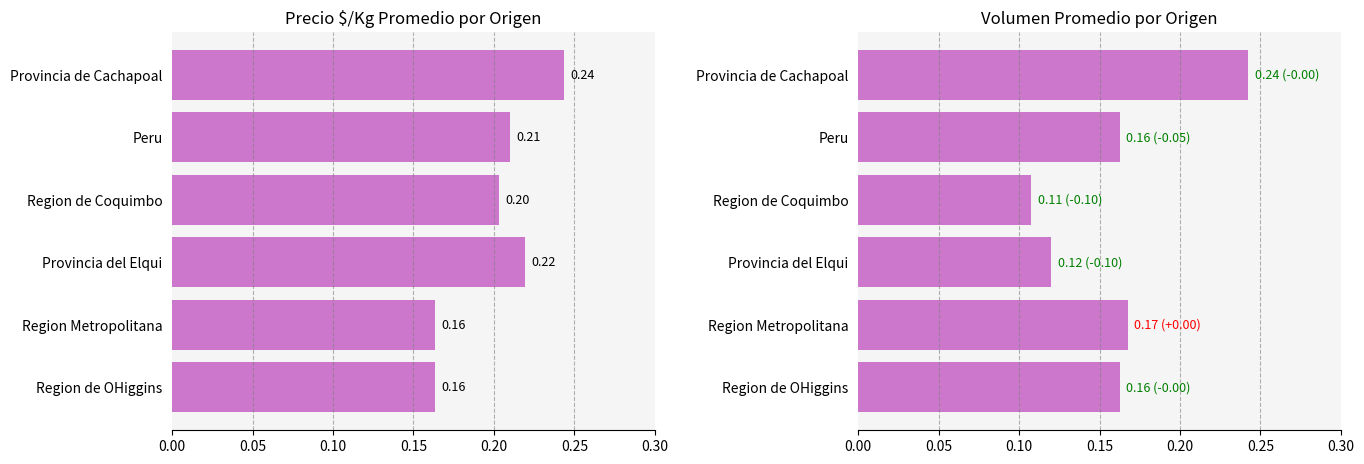

Which series has the largest total across all categories?

Precio $/Kg promedio